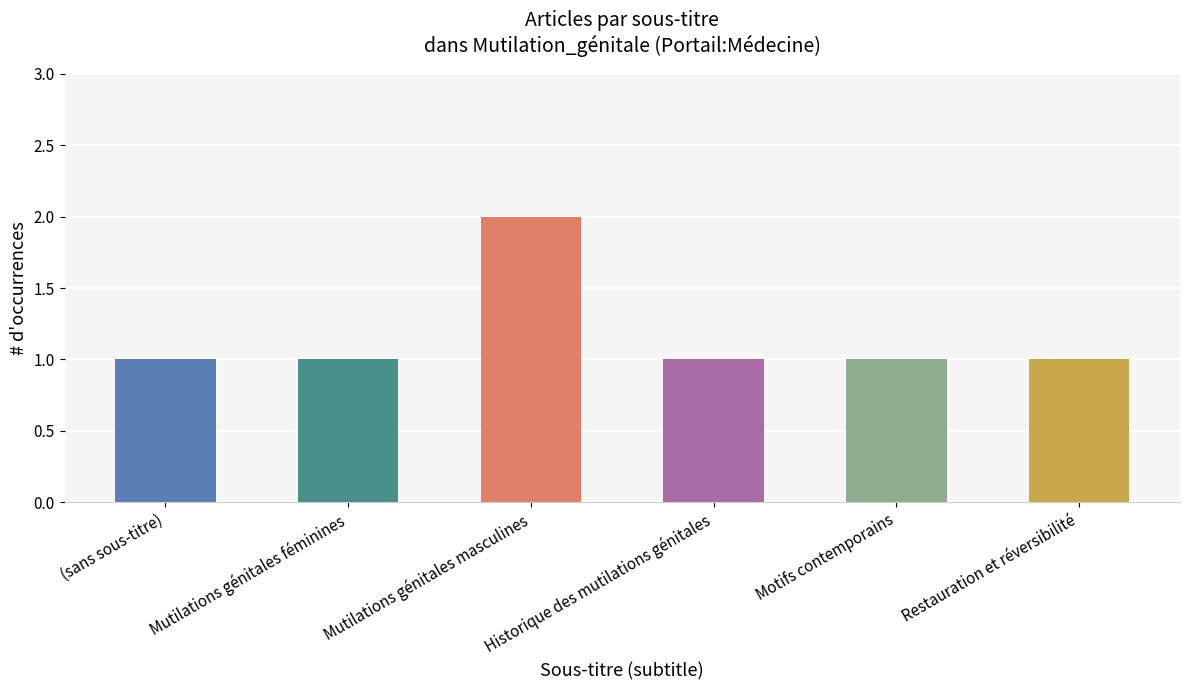

What is the label of the 5th bar from the right?

Mutilations génitales féminines